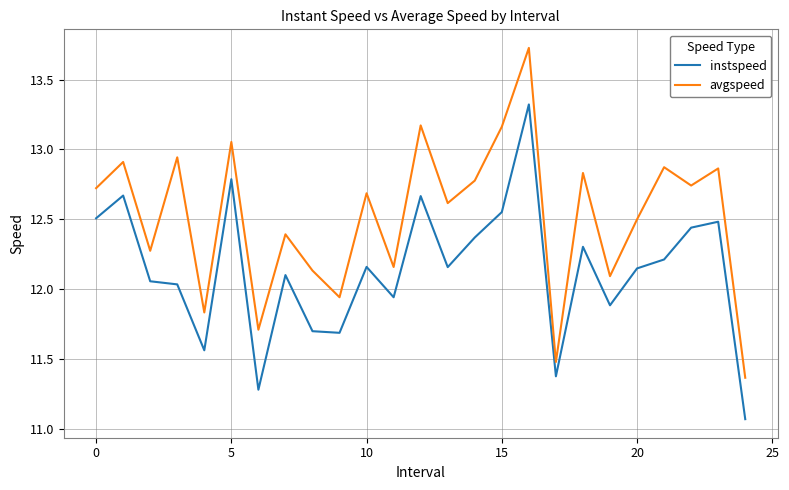

Rank the series by their average value, from highest to lowest.

avgspeed, instspeed